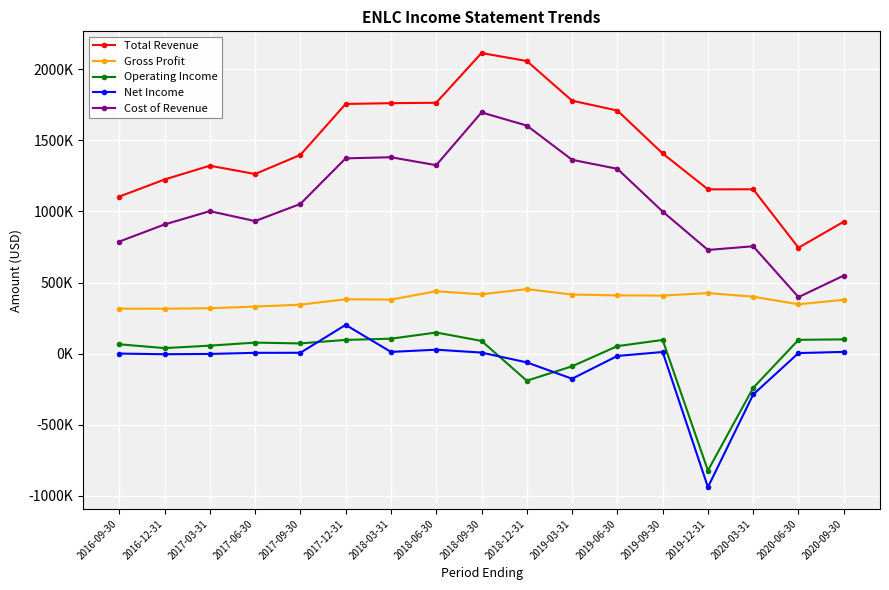

At which category does the chart reach its minimum across all series?

2019-12-31